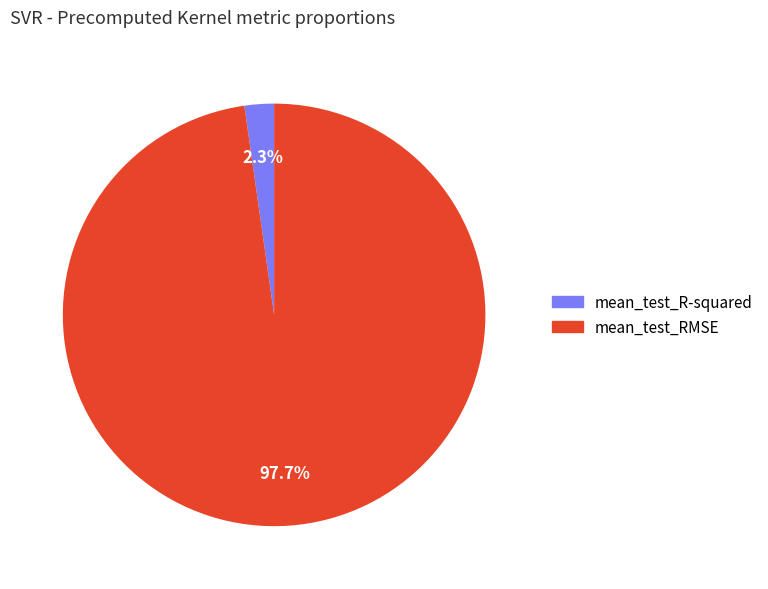

Is there a majority slice in this chart?

Yes